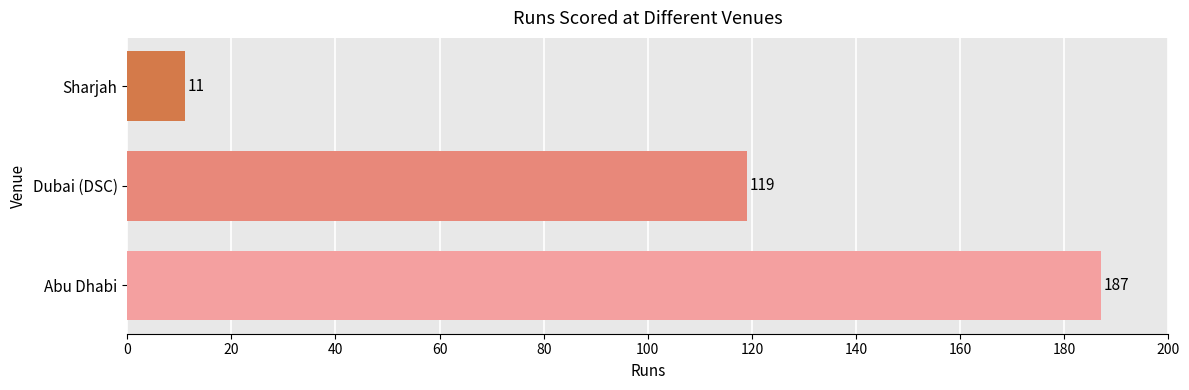

Reading top to bottom, list all the values displayed in this chart.

Sharjah=11	Dubai (DSC)=119	Abu Dhabi=187